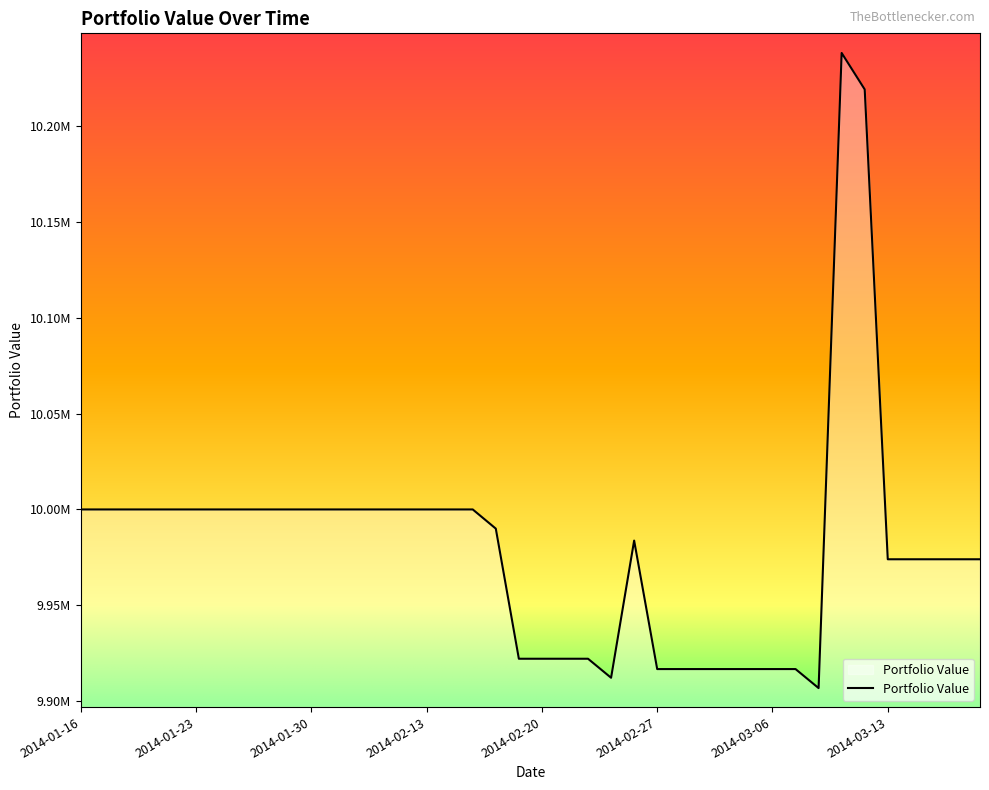

Reading left to right, extract all data points from this chart.

2014-01-16=10000000.0	2014-01-17=10000000.0	2014-01-20=10000000.0	2014-01-21=10000000.0	2014-01-22=10000000.0	2014-01-23=10000000.0	2014-01-24=10000000.0	2014-01-27=10000000.0	2014-01-28=10000000.0	2014-01-29=10000000.0	2014-01-30=10000000.0	2014-02-07=10000000.0	2014-02-10=10000000.0	2014-02-11=10000000.0	2014-02-12=10000000.0	2014-02-13=10000000.0	2014-02-14=10000000.0	2014-02-17=10000000.0	2014-02-18=9990000.0	2014-02-19=9922137.3	2014-02-20=9922137.3	2014-02-21=9922137.3	2014-02-24=9922137.3	2014-02-25=9912215.1	2014-02-26=9983771.9	2014-02-27=9916749.6	2014-02-28=9916749.6	2014-03-03=9916749.6	2014-03-04=9916749.6	2014-03-05=9916749.6	2014-03-06=9916749.6	2014-03-07=9916749.6	2014-03-10=9906832.8	2014-03-11=10238074.2	2014-03-12=10219069.5	2014-03-13=9974014.5	2014-03-14=9974014.5	2014-03-17=9974014.5	2014-03-18=9974014.5	2014-03-19=9974014.5